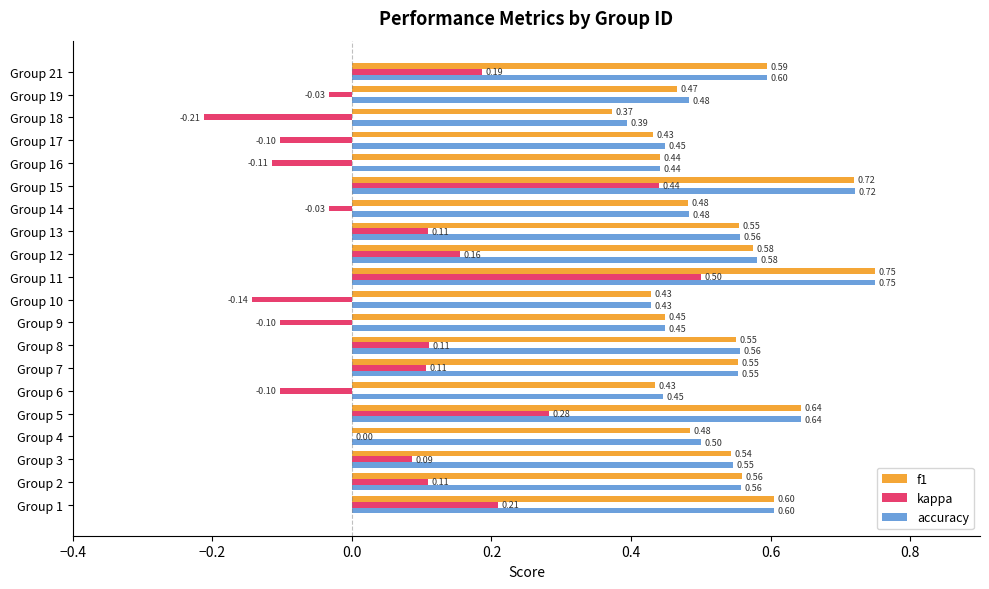

Between Group 14 and Group 19, which series saw the biggest shift?

f1